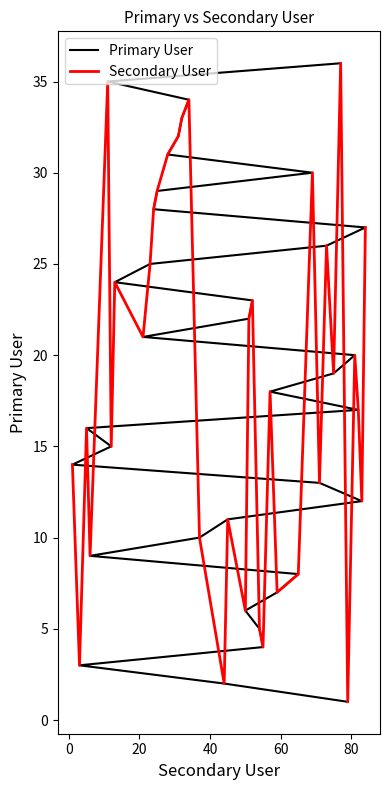

How many distinct data groups are displayed?

2